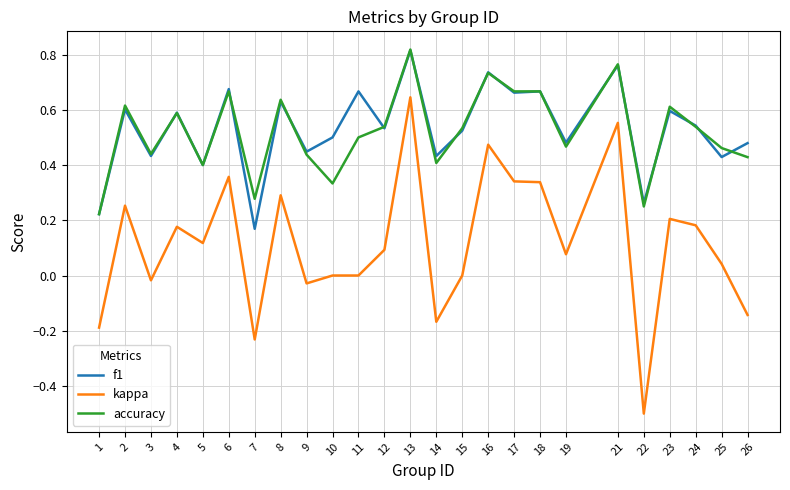

Between 14 and 23, which series saw the biggest shift?

kappa